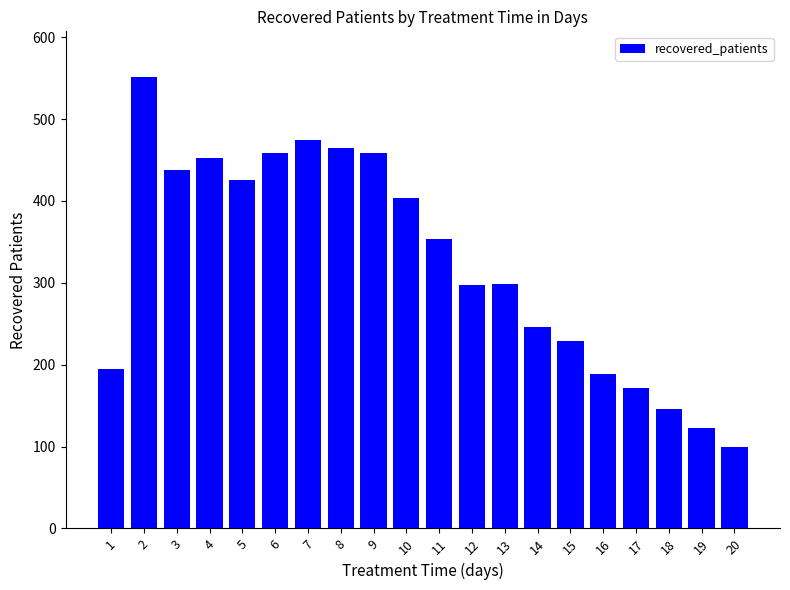

What is the value of the 19th bar from the left?

123